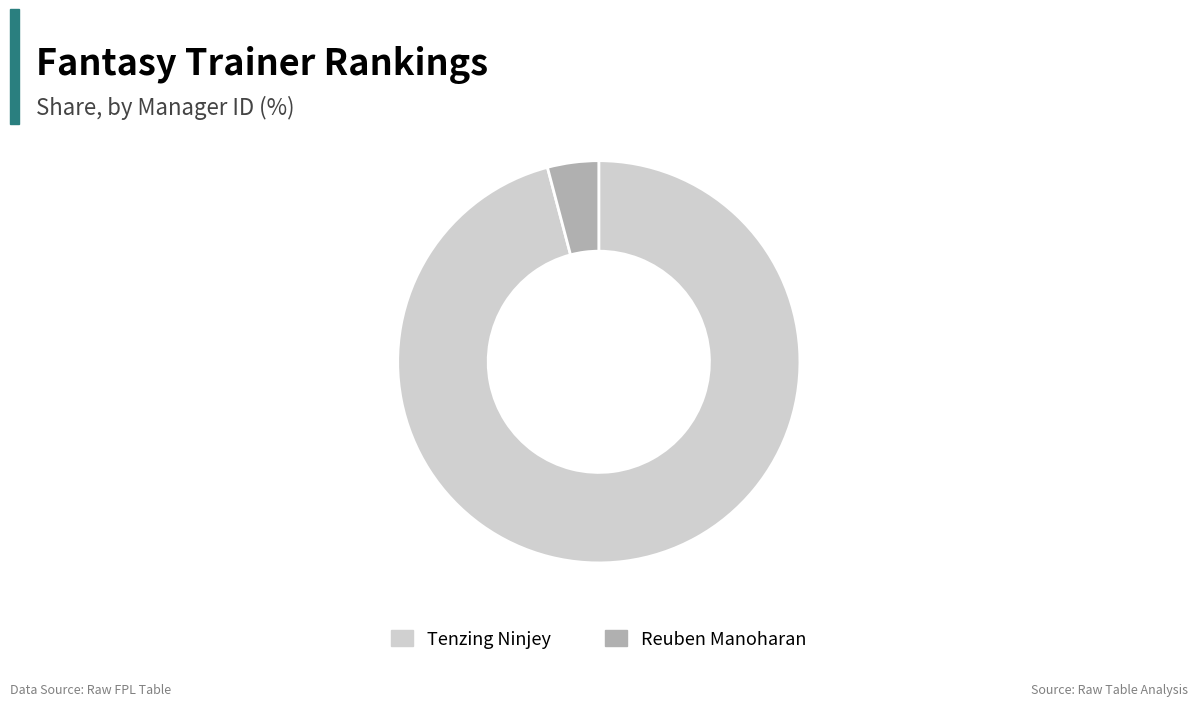

Which category has the smallest portion of the pie?

Reuben Manoharan